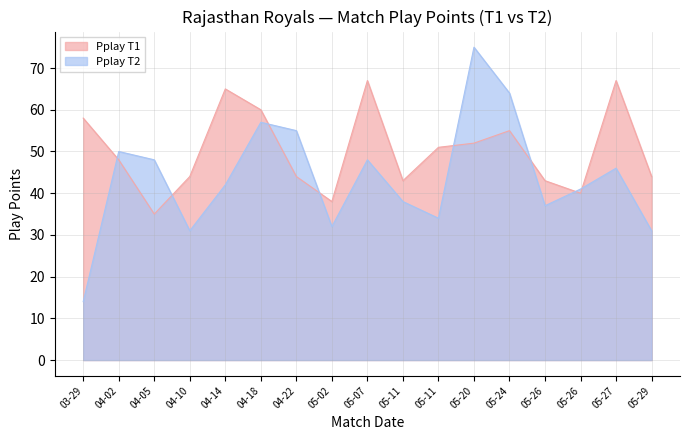

Reading left to right, transcribe all the data shown in this chart.

Pplay T1: 03-29=58	04-02=48	04-05=35	04-10=44	04-14=65	04-18=60	04-22=44	05-02=38	05-07=67	05-11=43	05-11=51	05-20=52	05-24=55	05-26=43	05-26=40	05-27=67	05-29=44
Pplay T2: 03-29=14	04-02=50	04-05=48	04-10=31	04-14=42	04-18=57	04-22=55	05-02=32	05-07=48	05-11=38	05-11=34	05-20=75	05-24=64	05-26=37	05-26=41	05-27=46	05-29=31